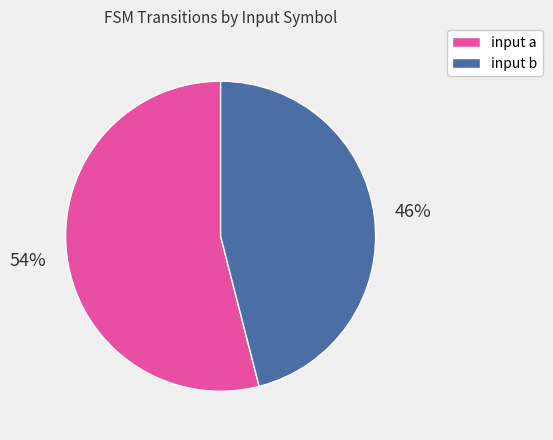

To the nearest percent, what is the average slice percentage?

50%